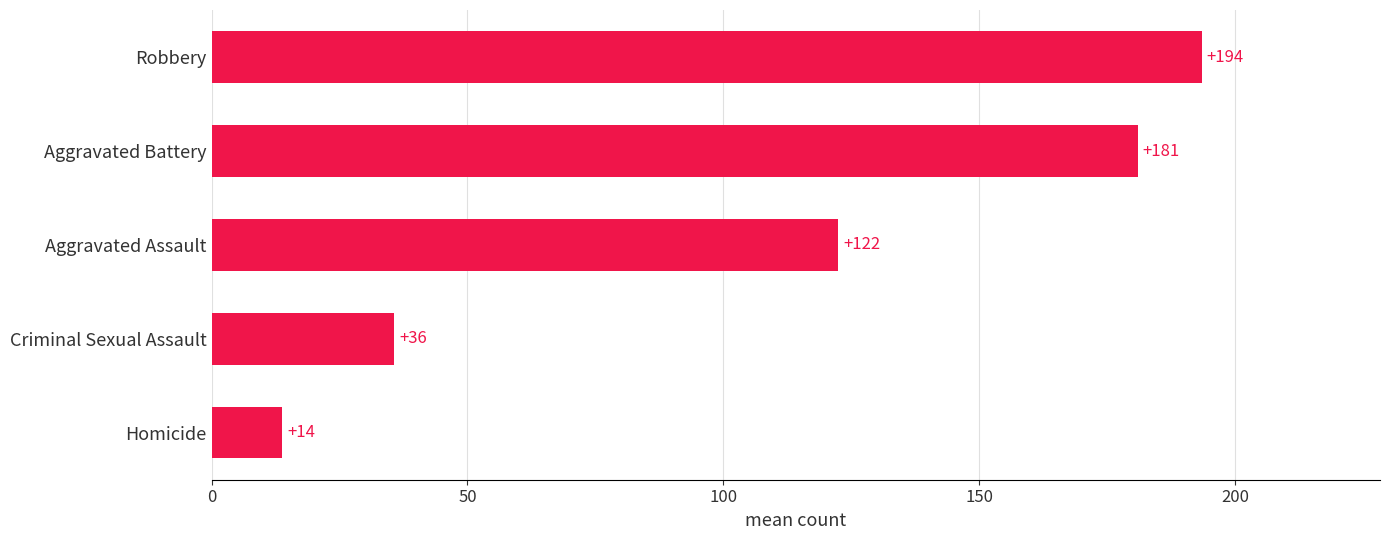

Which has a higher value, Homicide or Robbery?

Robbery